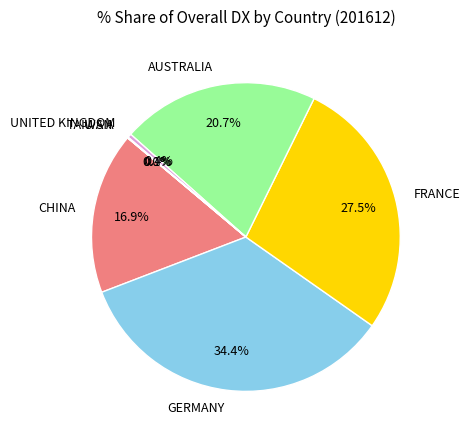

Is there any slice that represents more than half of the pie?

No